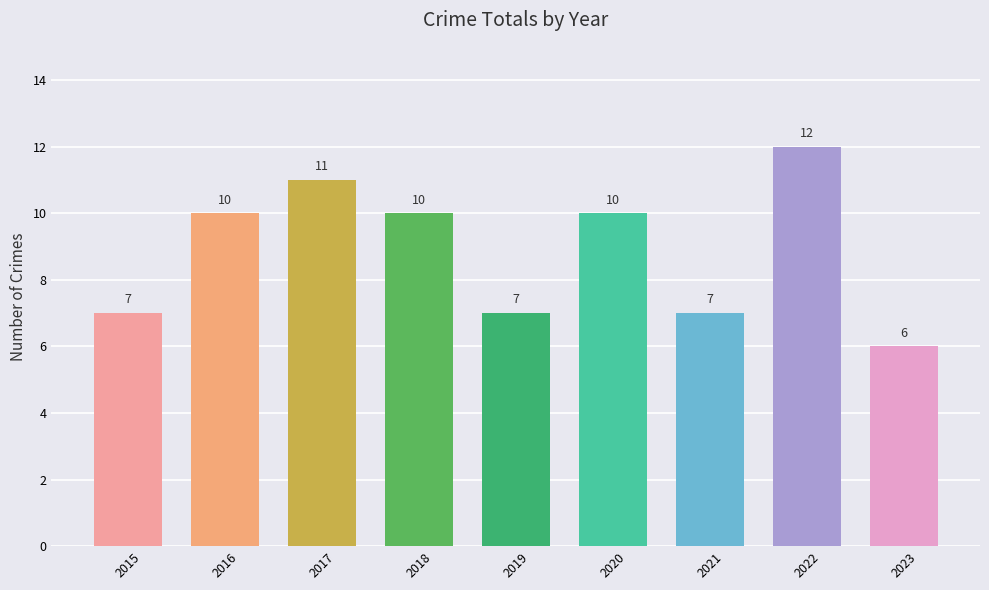

Is it true that the value at 2022 is 12?

True